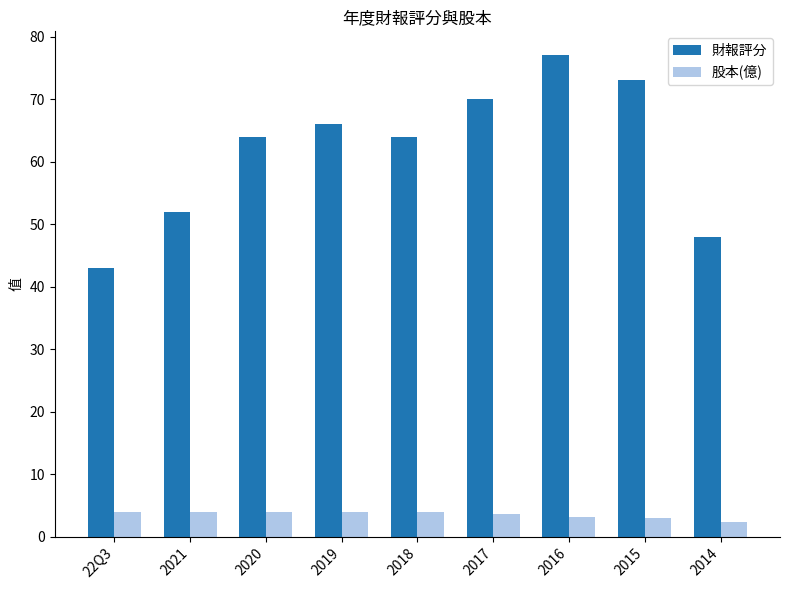

True or false: 財報評分 has a value of 64.3 at 22Q3.

False